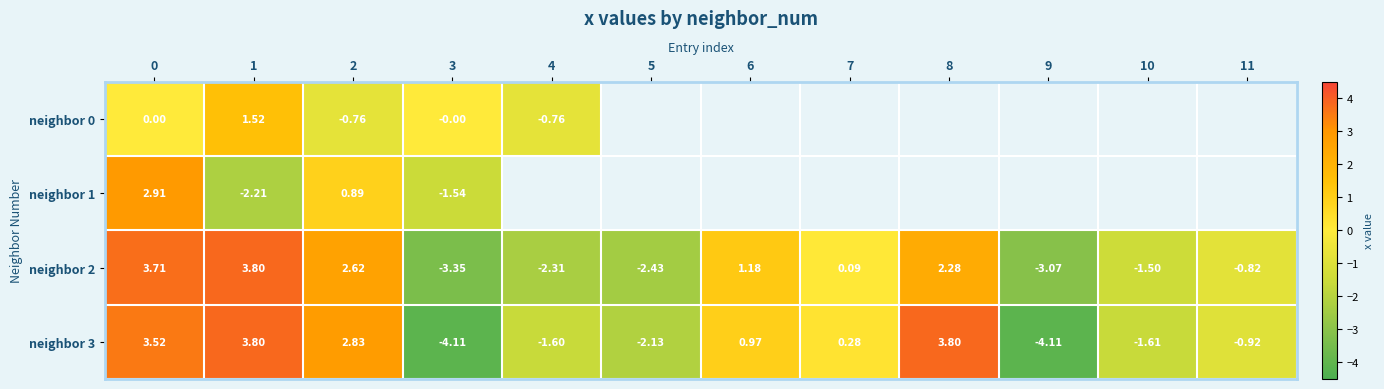

Is the value of neighbor 3 at 4 greater than the value of neighbor 2 at 9?

Yes